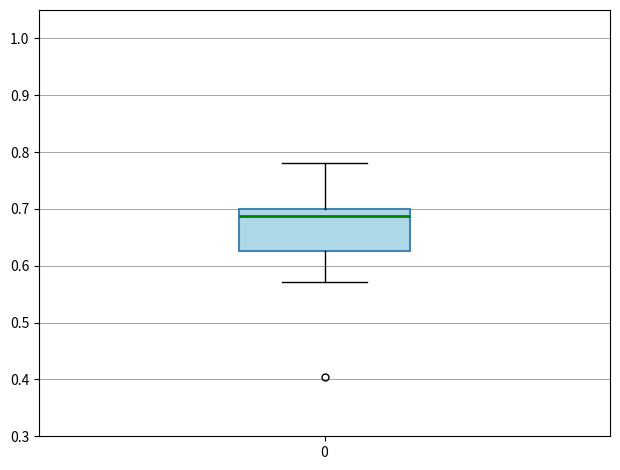

Transcribe this box plot: give where the median line is, the range the box spans, and where the two whiskers end, as read against the y-axis. The values are not printed on the chart, so give them approximately, as read against the axis.

median 0.69, box 0.63 to 0.70, whiskers 0.57 to 0.78